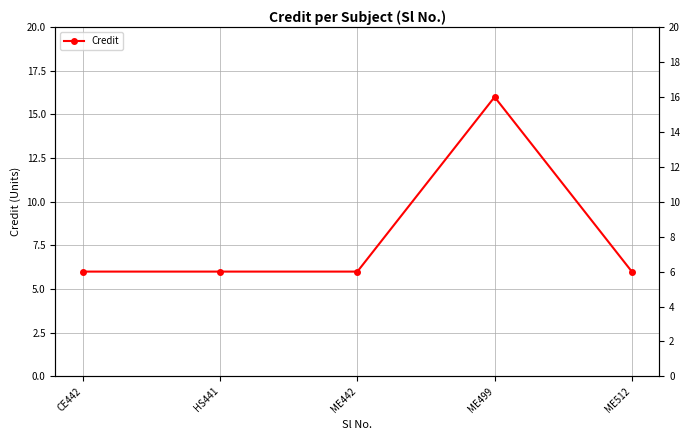

Rank the categories by value from highest to lowest.

ME499, CE442, HS441, ME442, ME512